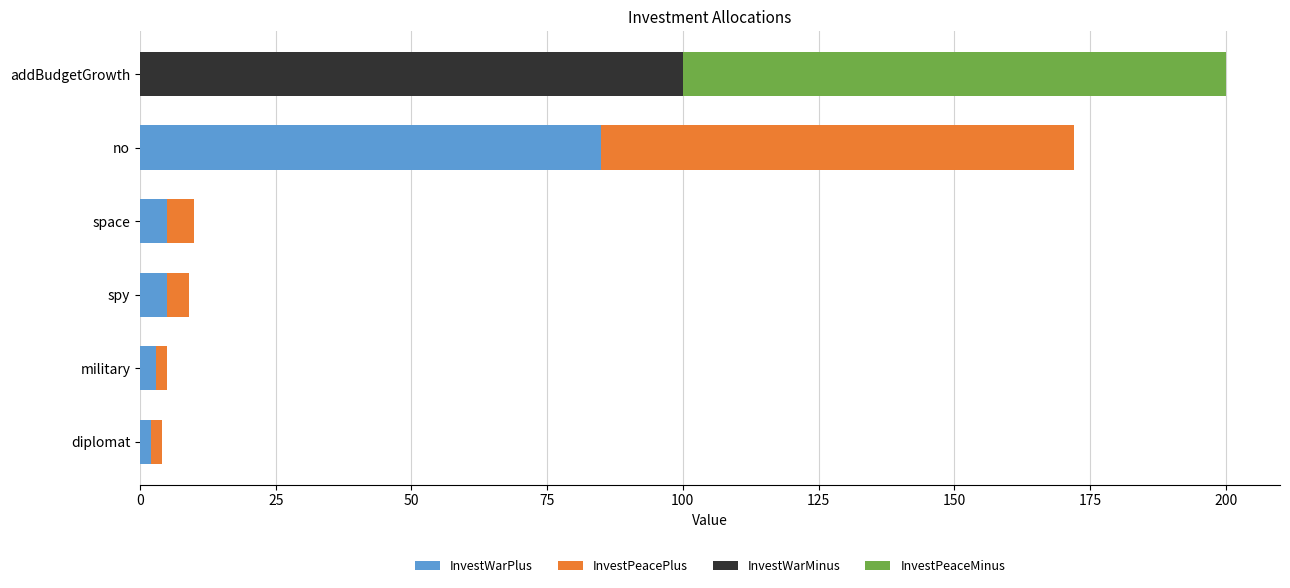

What is the total value across all series at space?

10